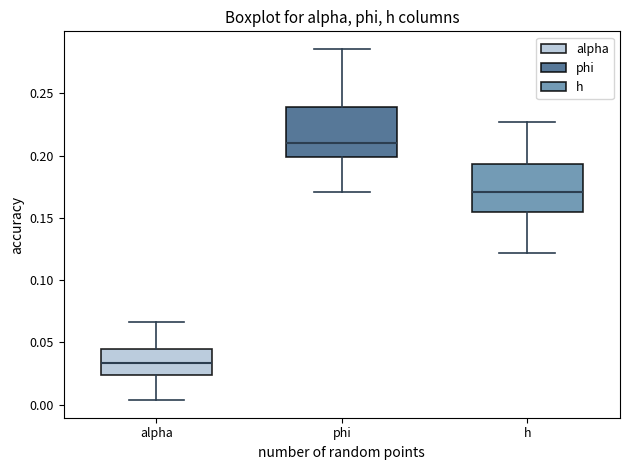

Where is the lower edge of the box for alpha on the y-axis? The values are not printed on the chart, so give them approximately, as read against the axis.

0.025